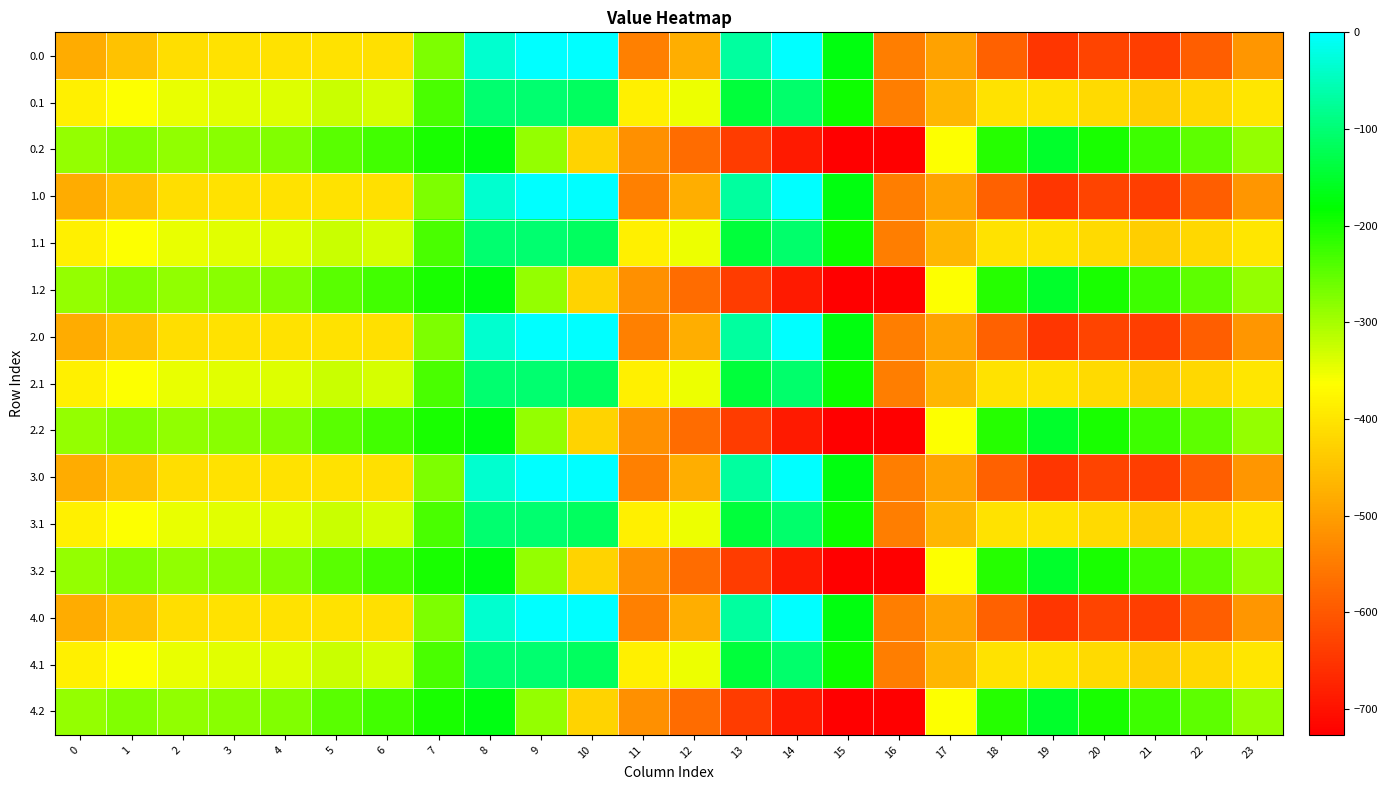

What is the smallest value displayed?

-726.6